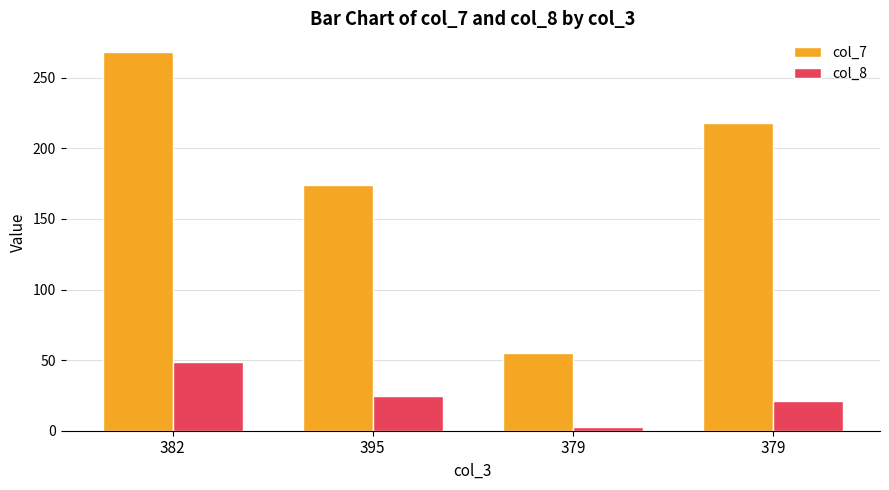

How many bars are there in total?

8